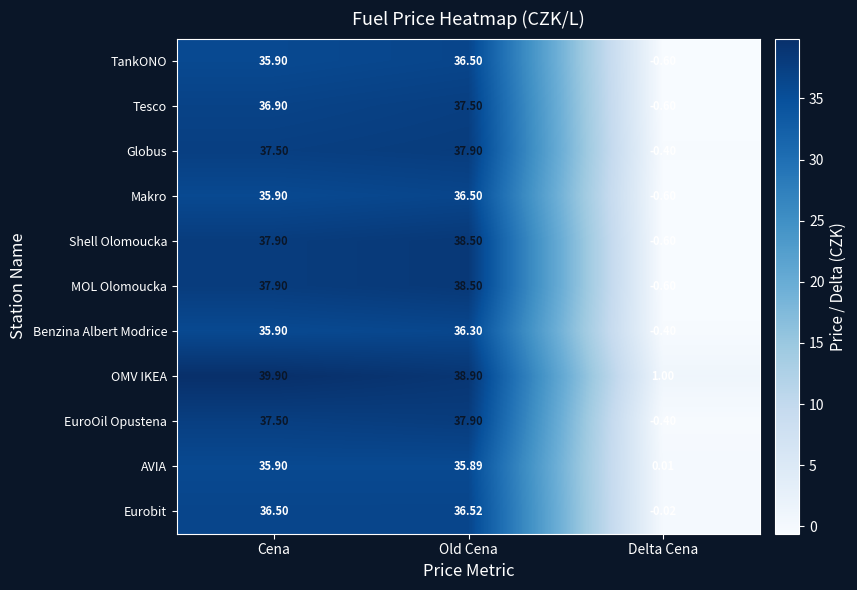

At which category is the sum across all series the highest?

Old Cena